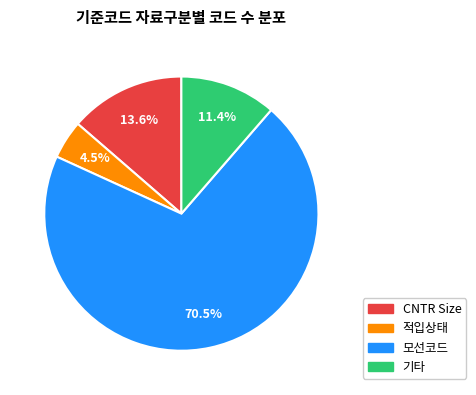

Which category accounts for the majority?

모선코드